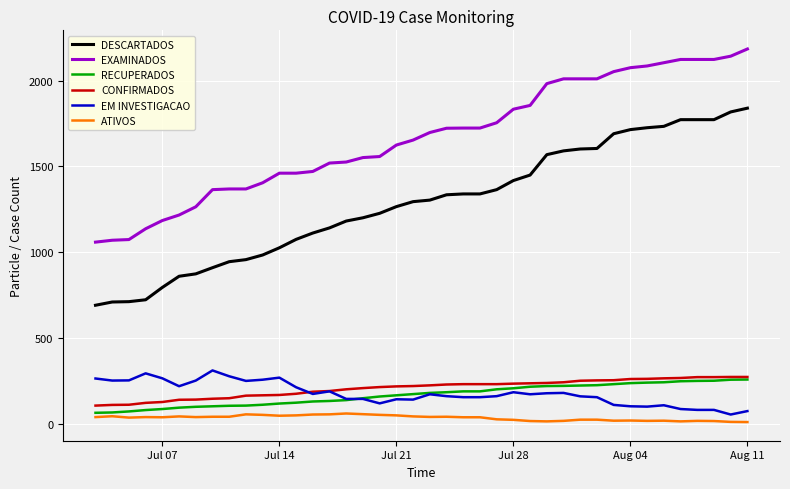

True or false: CONFIRMADOS and ATIVOS intersect in this chart.

False